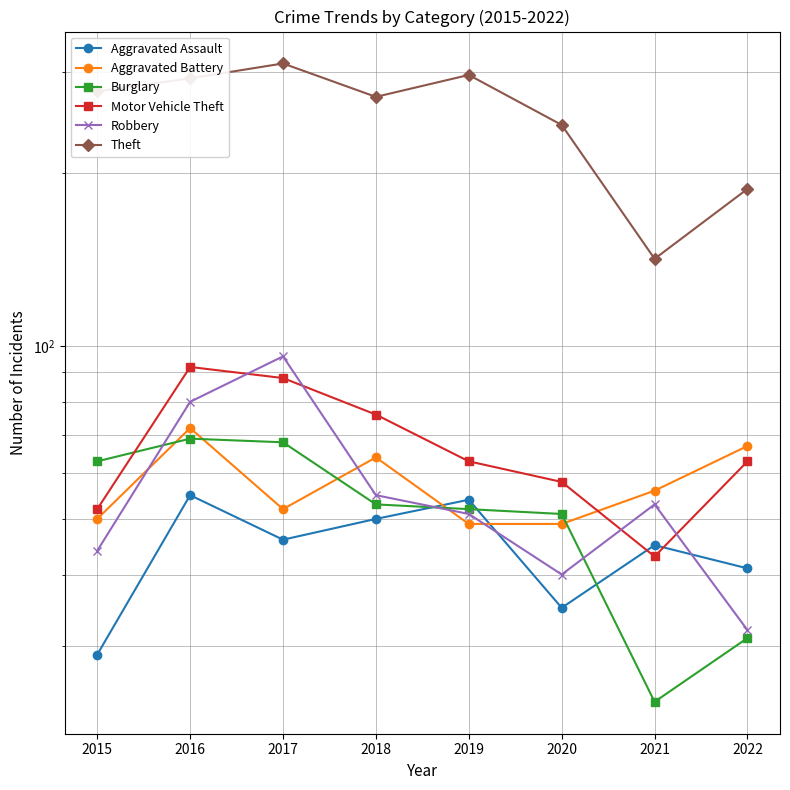

What is the difference between the Theft values at 2020 and 2018?

29